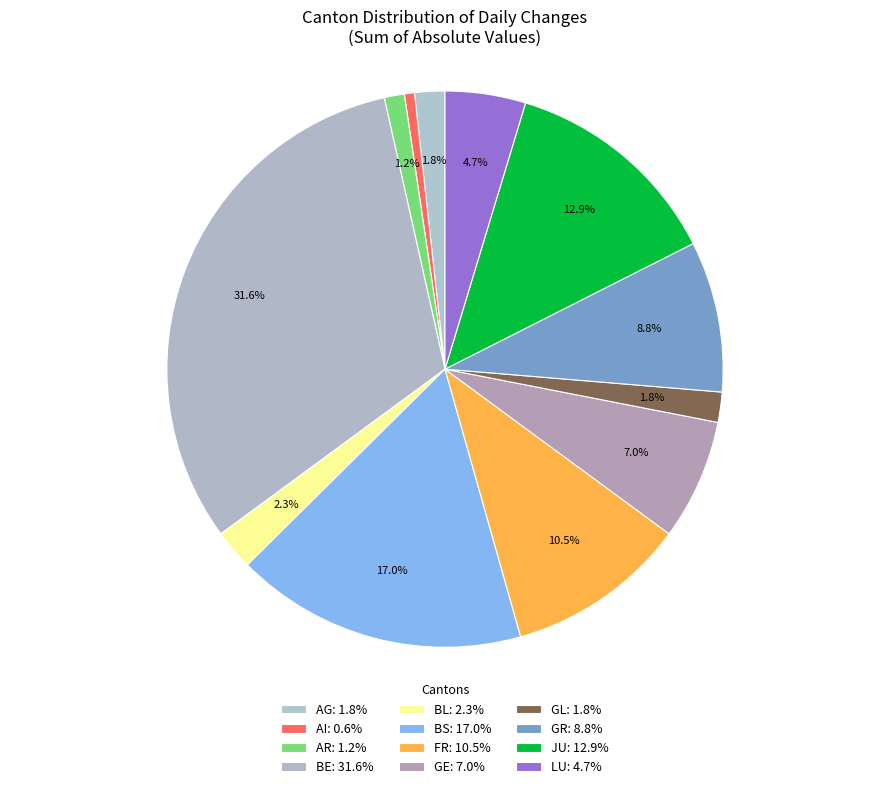

How many slices are in this pie chart?

12